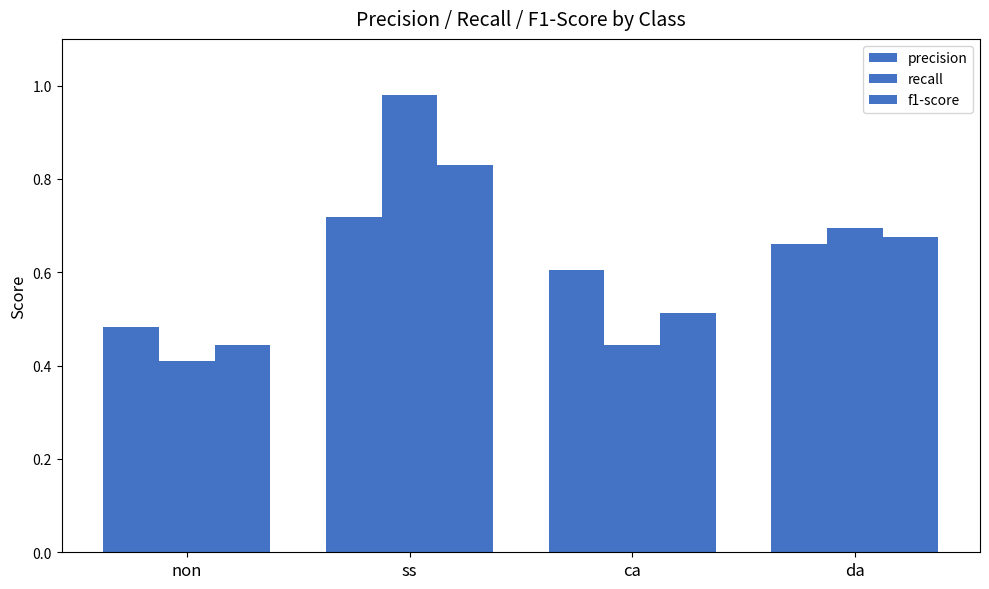

The recall series shows 0.4 at non. True or false?

True